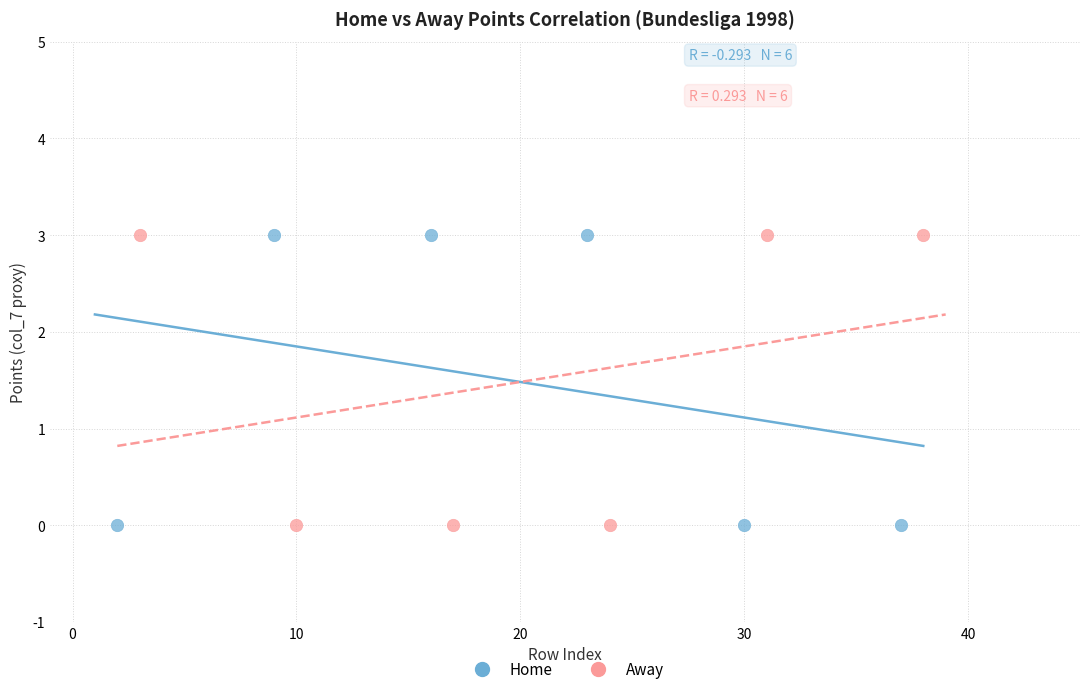

What are all the series names shown in the legend?

Home, Away